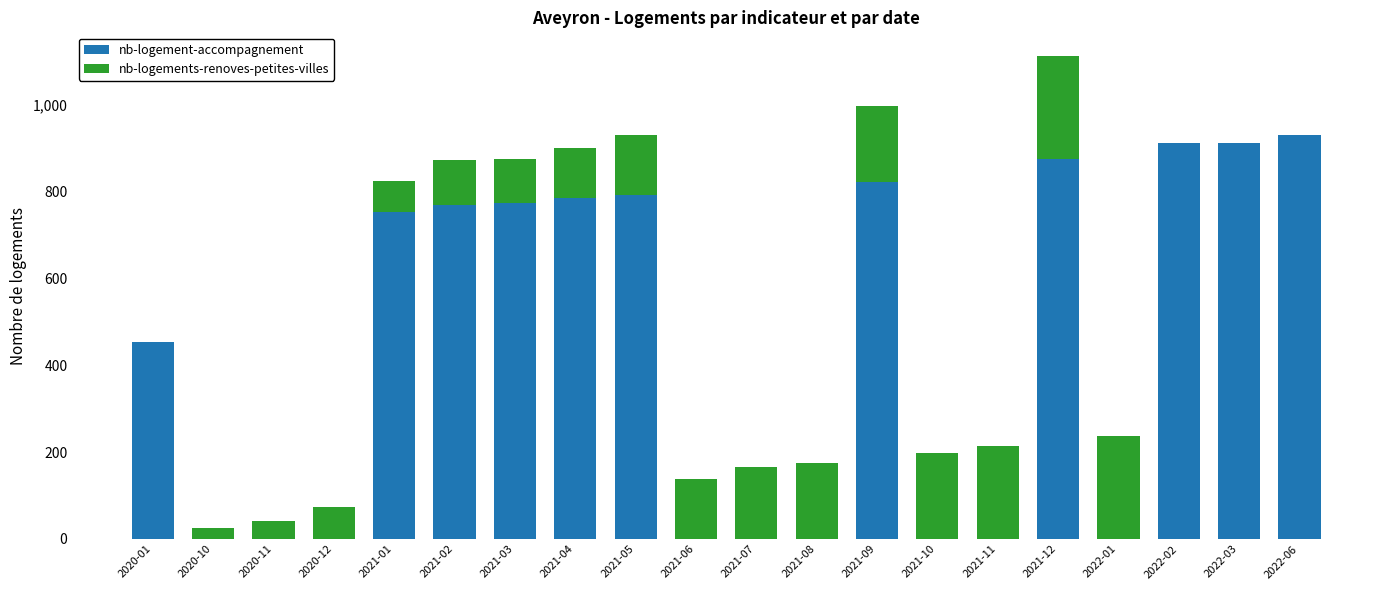

What is the highest value of the nb-logement-accompagnement series?

931